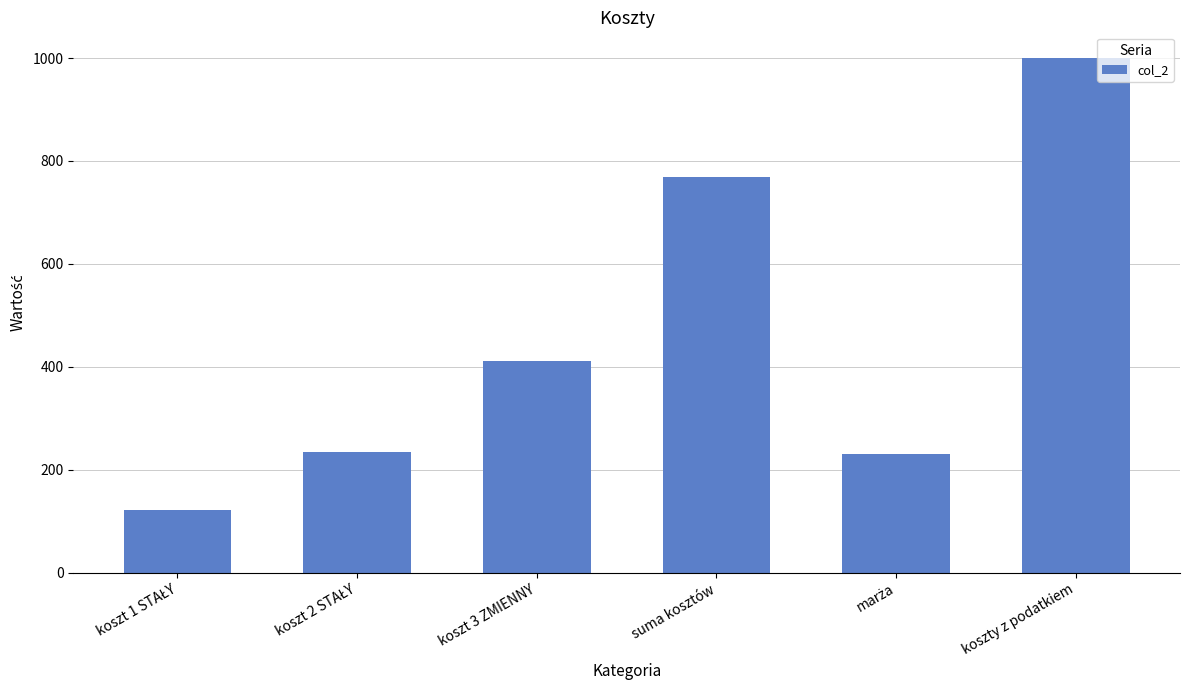

Where is the data nearest to the value 561?

koszt 3 ZMIENNY